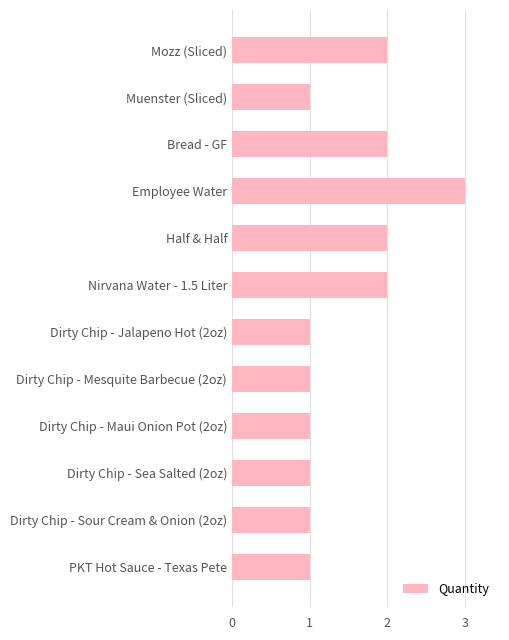

What is the label of the 5th bar from the bottom?

Dirty Chip - Mesquite Barbecue (2oz)